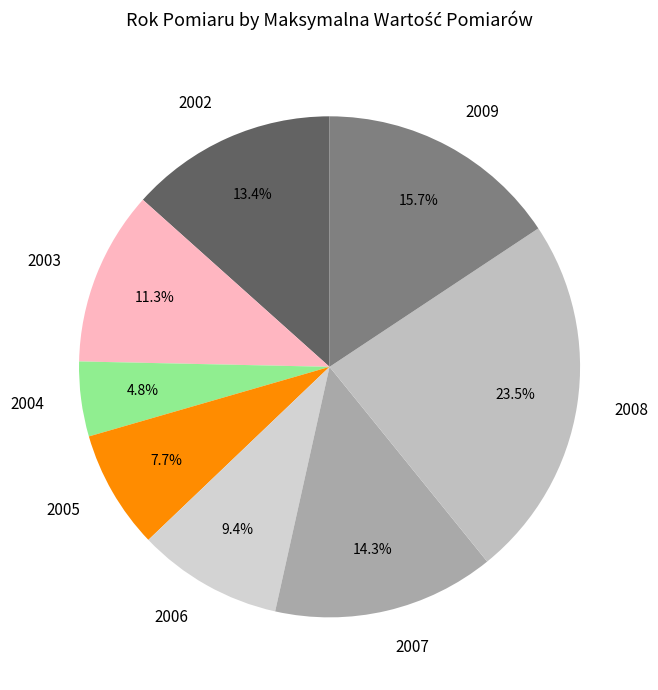

Is it true that 2002 is 13% of the pie?

True